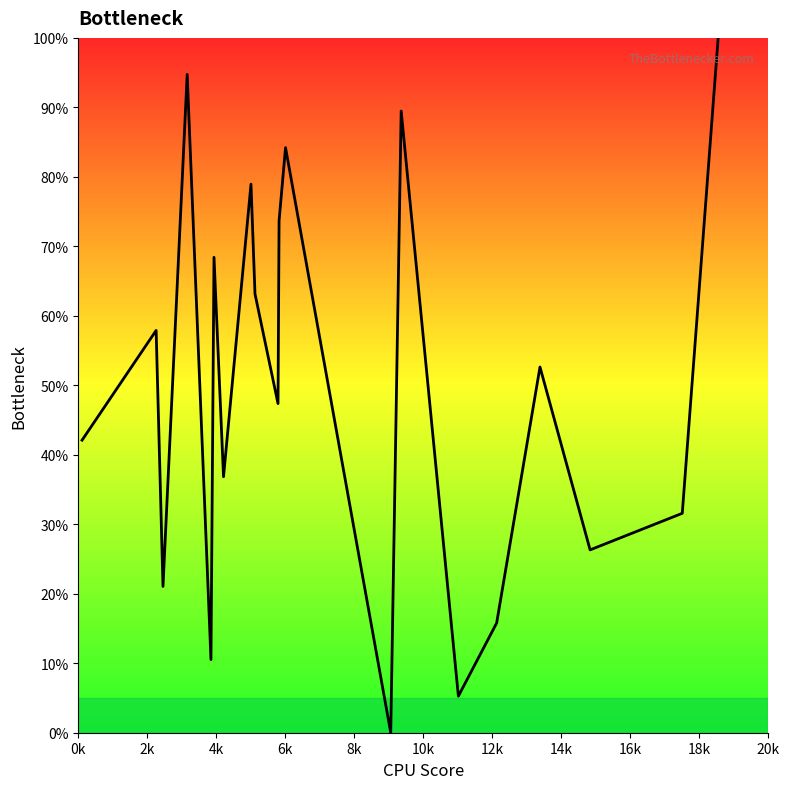

What is the difference between the maximum and minimum values?

100.0